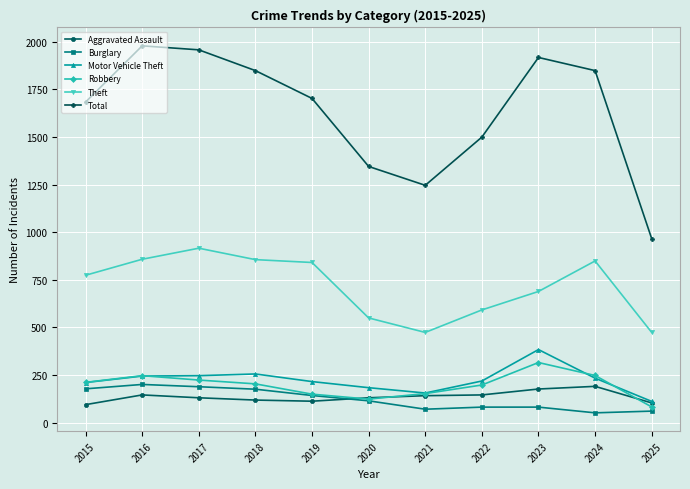

What is the maximum value shown in the chart?

1978